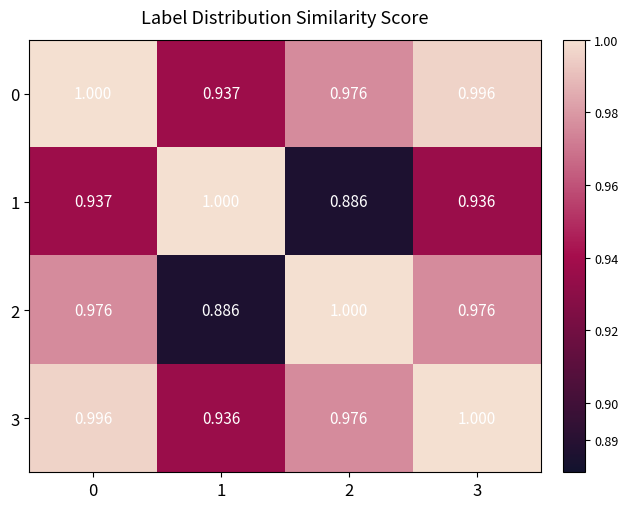

What is the total value across all series at 3?

3.9